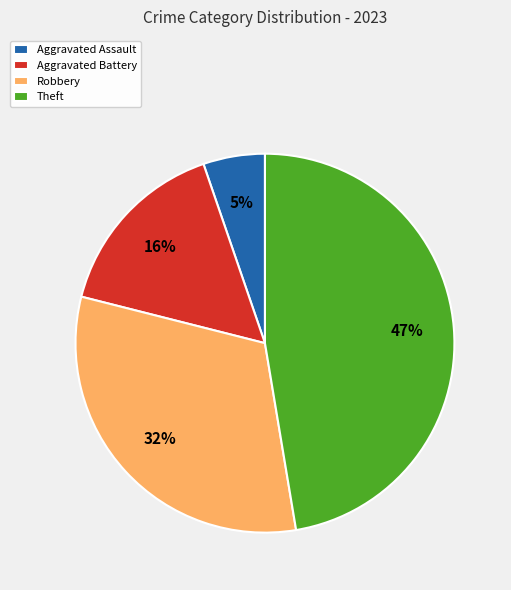

Rank the categories by value from lowest to highest.

Aggravated Assault, Aggravated Battery, Robbery, Theft